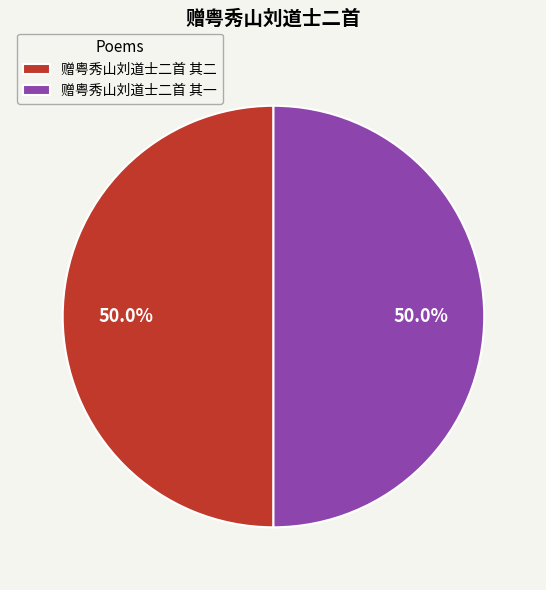

To the nearest percent, what is the combined percentage of 赠粤秀山刘道士二首 其一 and 赠粤秀山刘道士二首 其二?

100%